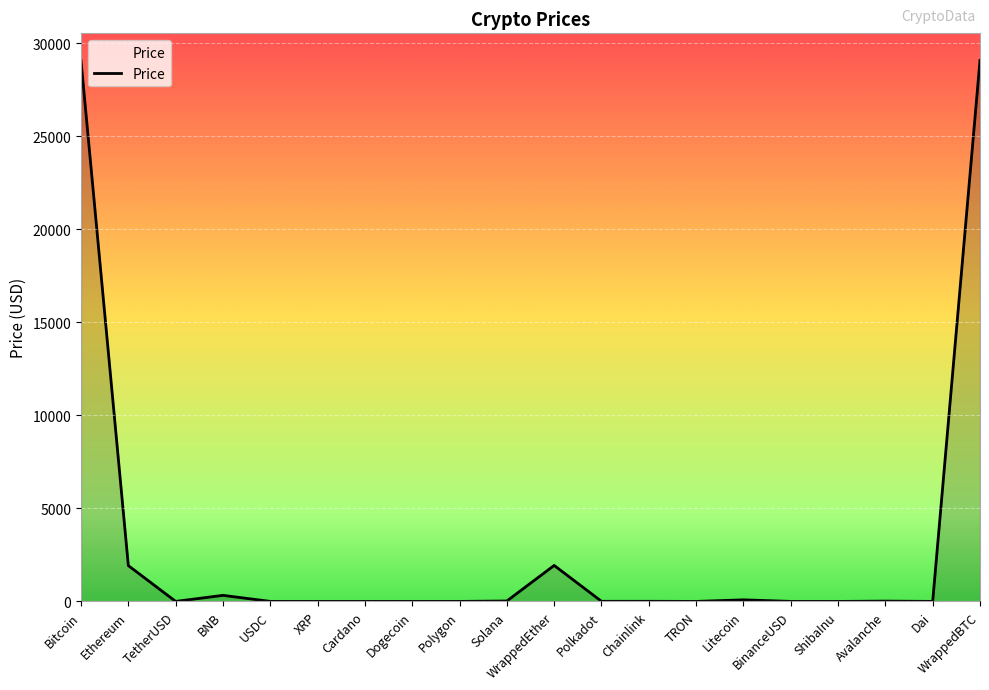

What is the maximum value shown in the chart?

29069.3